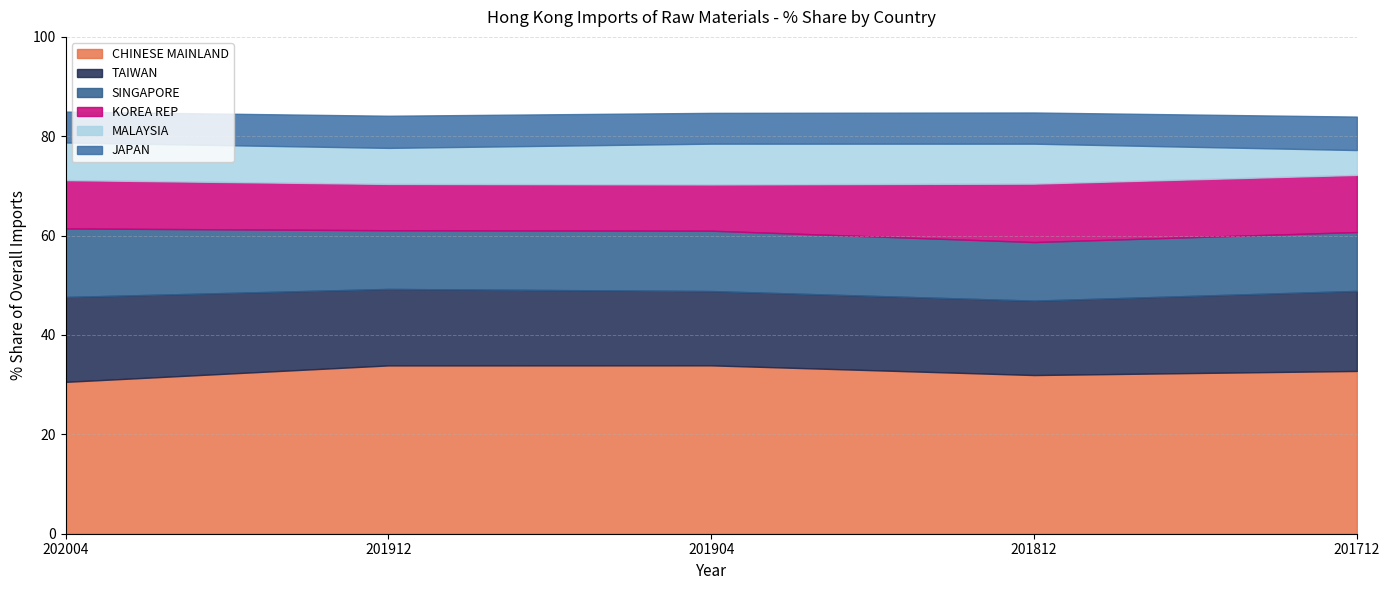

Reading left to right, what are all the values shown in this chart?

CHINESE MAINLAND: 30.6	33.9	33.9	31.9	32.8
TAIWAN: 17.1	15.4	15.0	15.0	16.1
SINGAPORE: 13.8	11.8	12.2	11.8	11.8
KOREA REP: 9.7	9.3	9.3	11.8	11.5
MALAYSIA: 7.6	7.3	8.2	8.0	5.0
JAPAN: 6.2	6.5	6.2	6.3	6.7